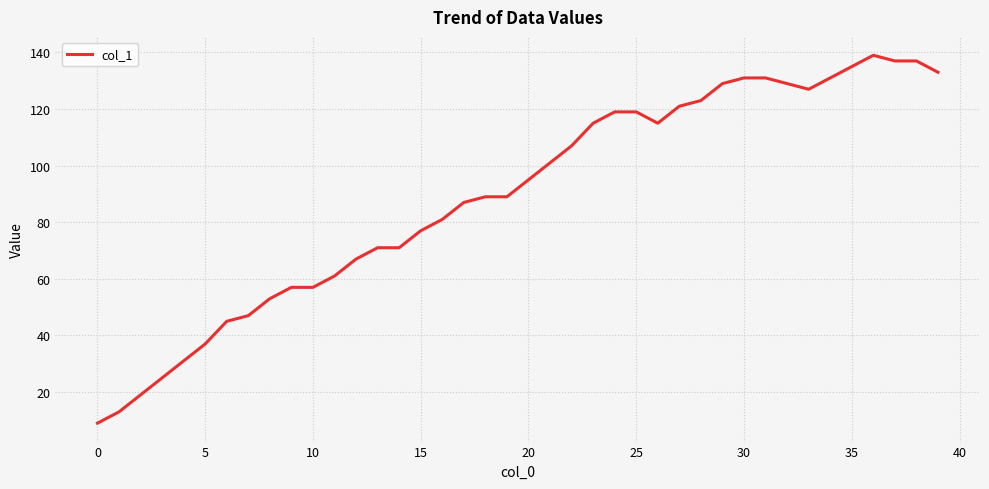

What is the difference between the maximum and minimum values?

130